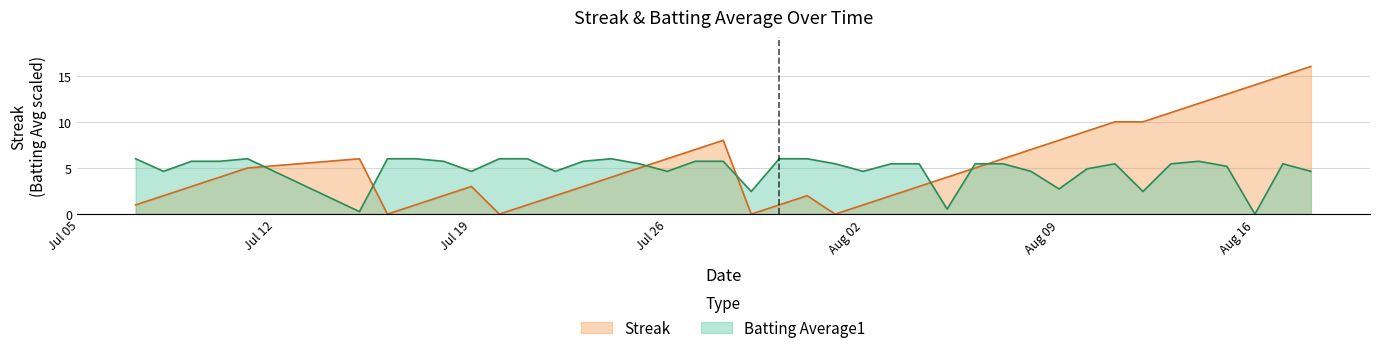

Reading right to left, list all the values displayed in this chart.

Streak: 16.0	15.0	14.0	13.0	12.0	11.0	10.0	10.0	9.0	8.0	7.0	6.0	5.0	4.0	3.0	2.0	1.0	0.0	2.0	1.0	0.0	8.0	7.0	6.0	5.0	4.0	3.0	2.0	1.0	0.0	3.0	2.0	1.0	0.0	6.0	5.0	4.0	3.0	2.0	1.0
Batting Average1: 4.6	5.5	0.0	5.2	5.7	5.5	2.5	5.5	4.9	2.7	4.6	5.5	5.5	0.5	5.5	5.5	4.6	5.5	6.0	6.0	2.5	5.7	5.7	4.6	5.5	6.0	5.7	4.6	6.0	6.0	4.6	5.7	6.0	6.0	0.3	6.0	5.7	5.7	4.6	6.0